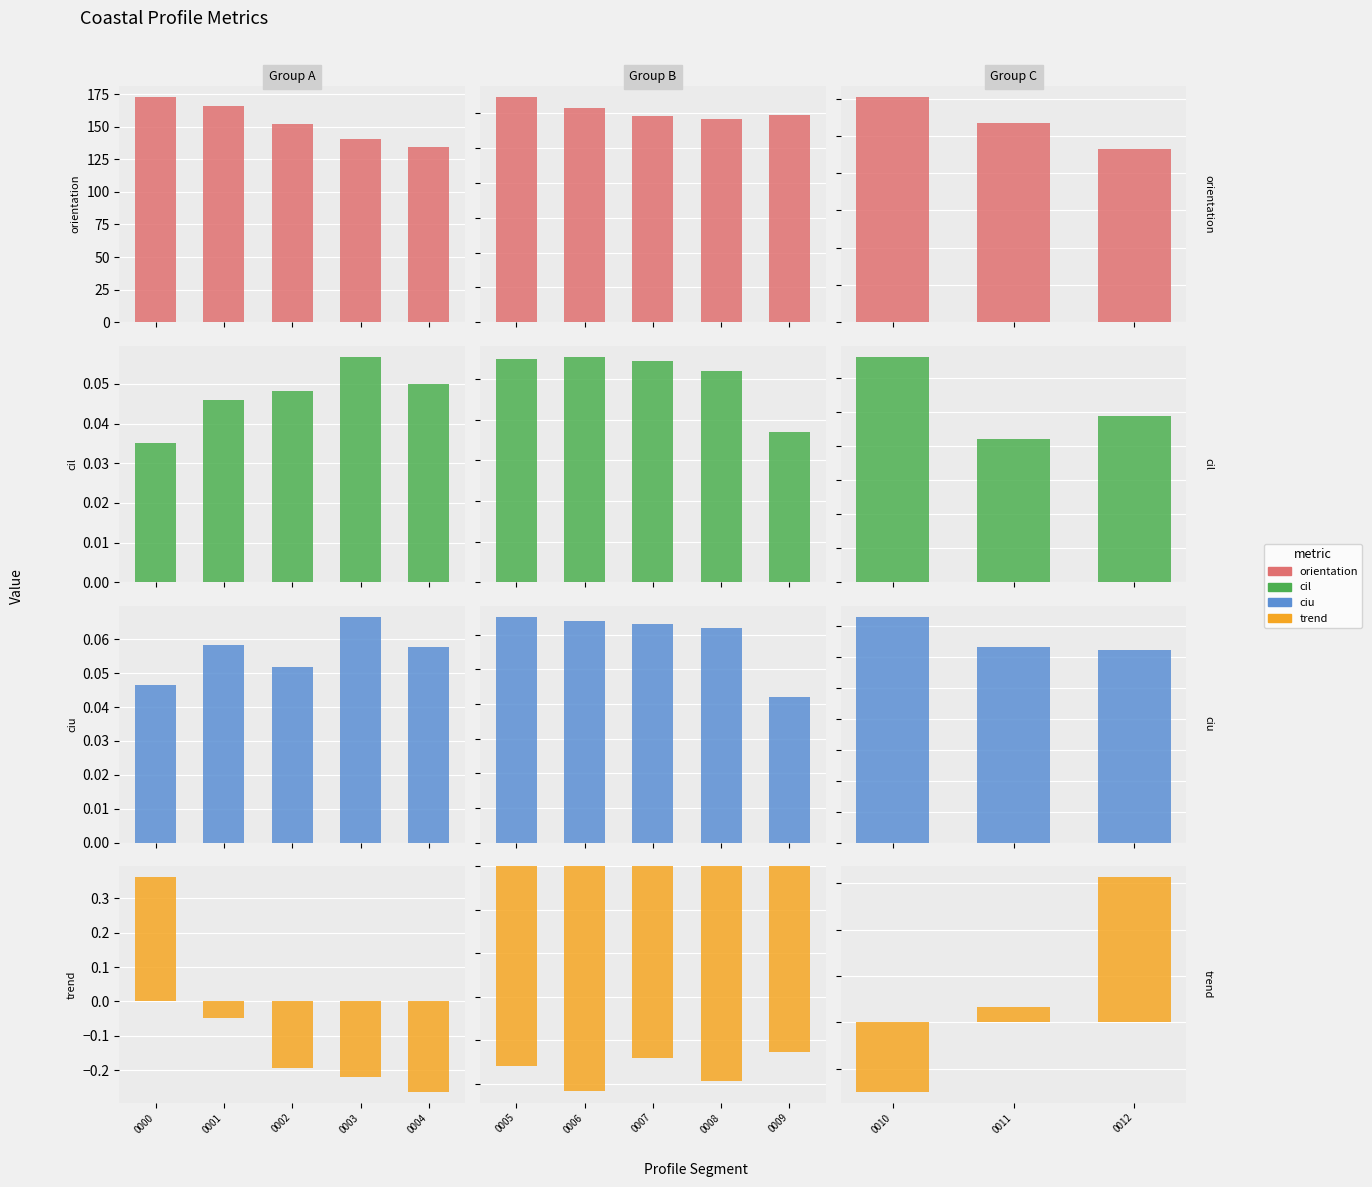

Count the number of data series in this chart.

4